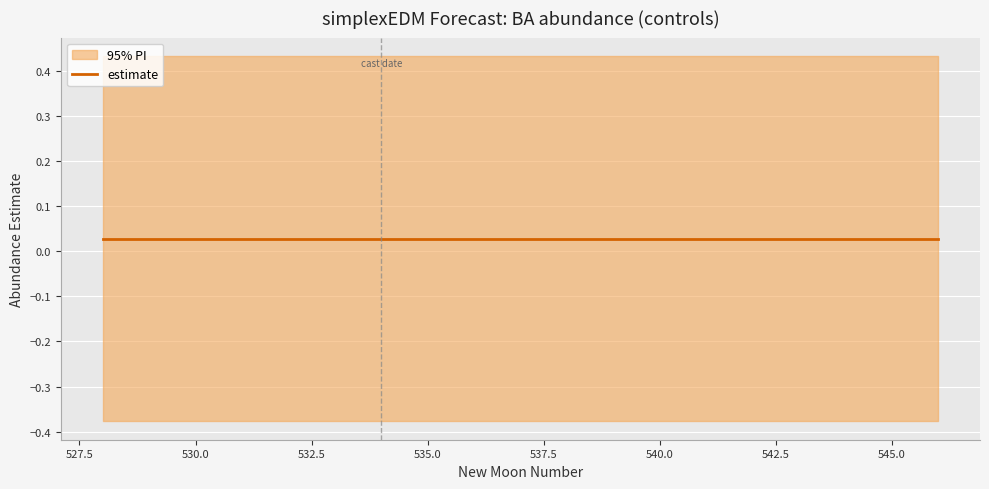

True or false: lower_pi has more than 0 interior local peaks.

False